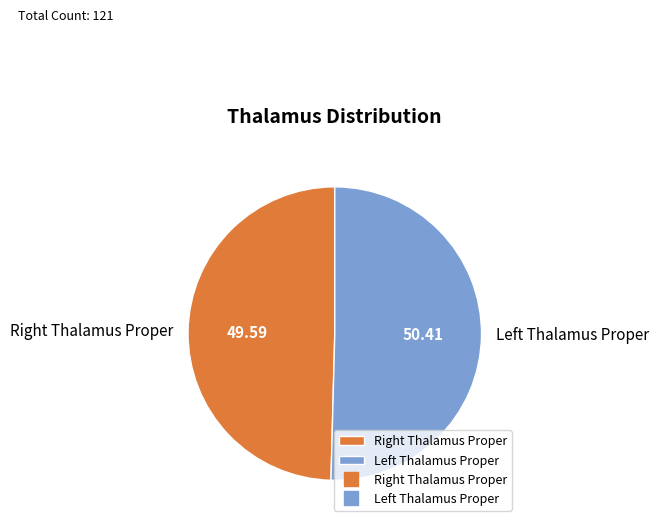

Count the number of slices in the pie.

2